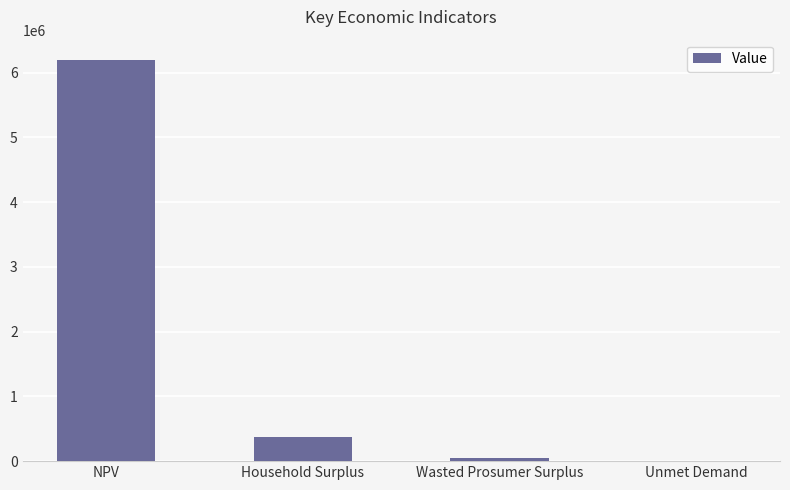

What is the ratio of the value at NPV to the value at Household Surplus?

16.4